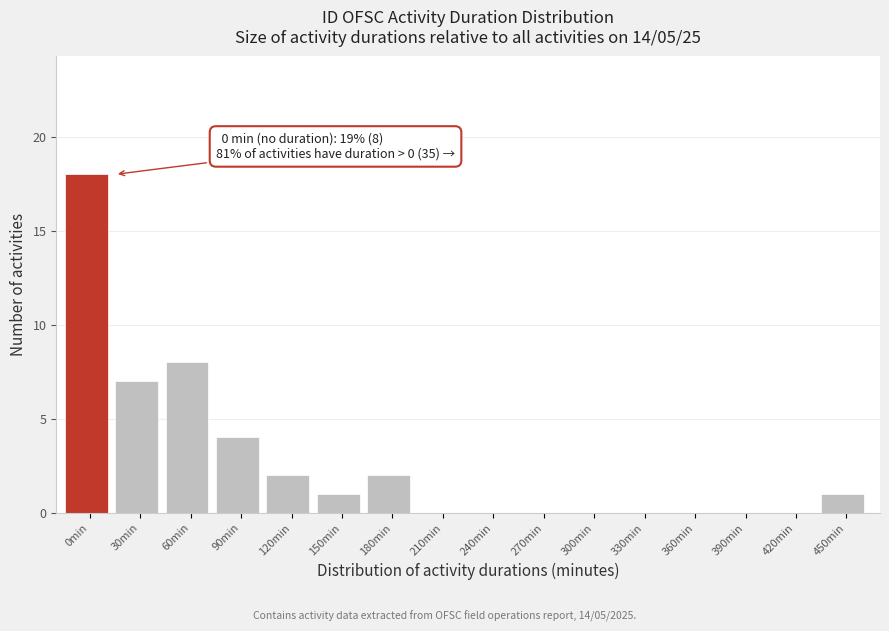

Reading right to left, transcribe all the data shown in this chart.

450min=1	420min=0	390min=0	360min=0	330min=0	300min=0	270min=0	240min=0	210min=0	180min=2	150min=1	120min=2	90min=4	60min=8	30min=7	0min=18